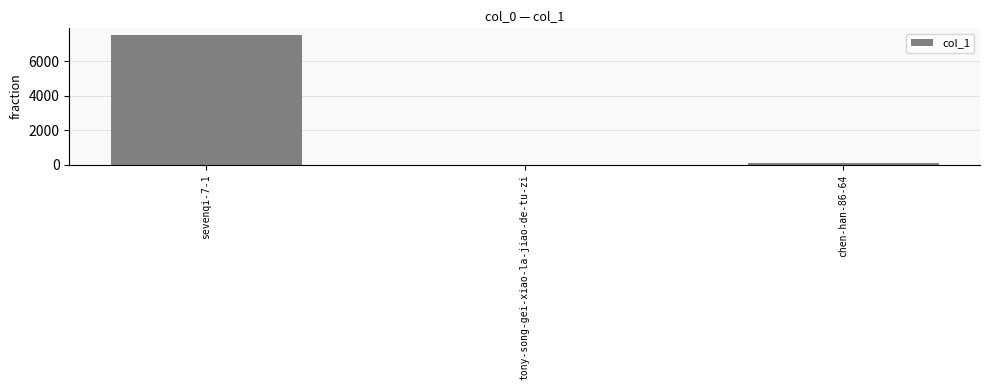

What is the sum of all values?

7607